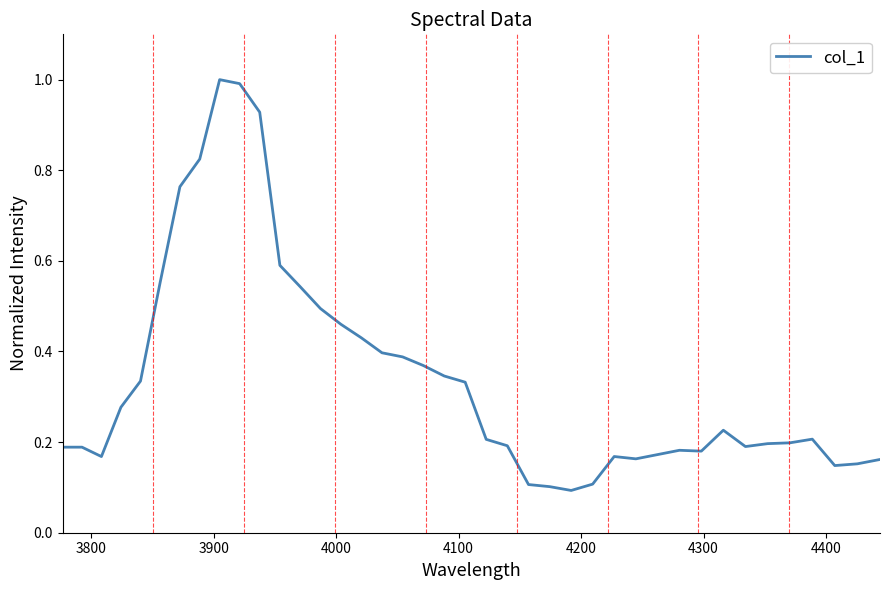

What is the greatest value displayed?

1.0